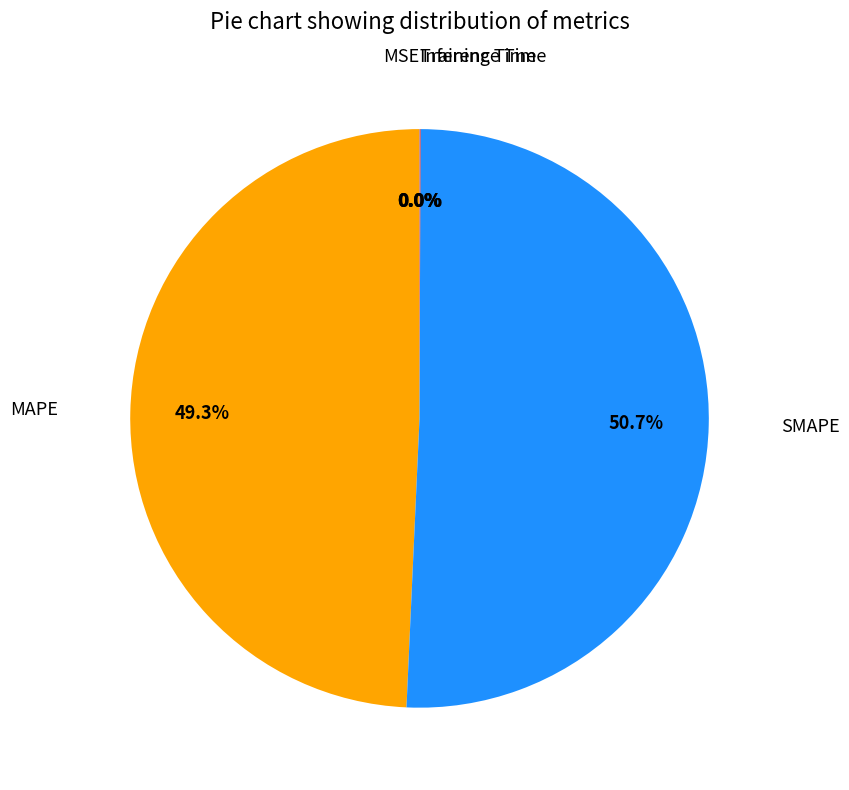

Is there a majority slice in this chart?

Yes